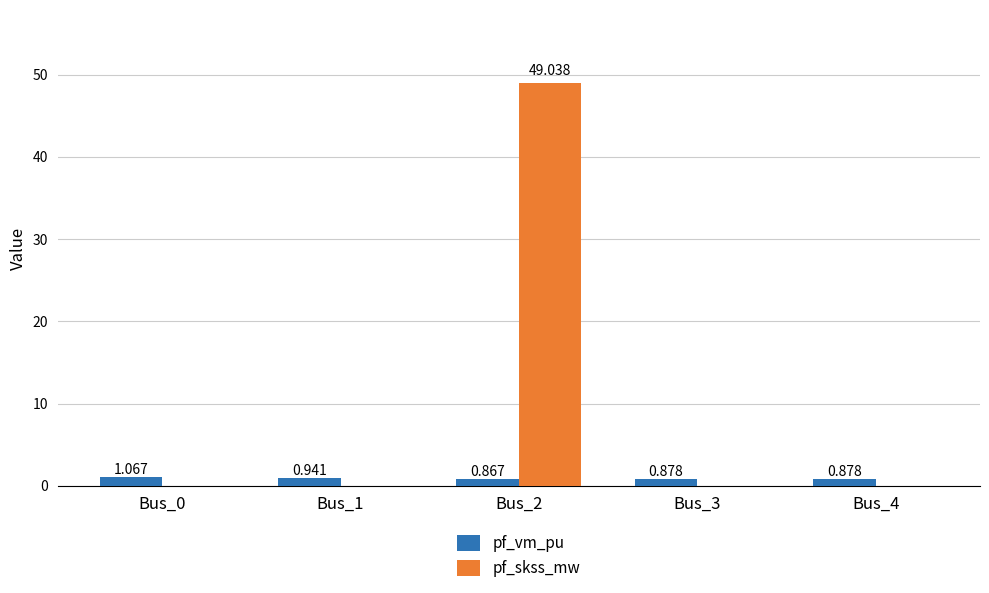

Is the value of pf_skss_mw at Bus_1 greater than the value of pf_vm_pu at Bus_0?

No